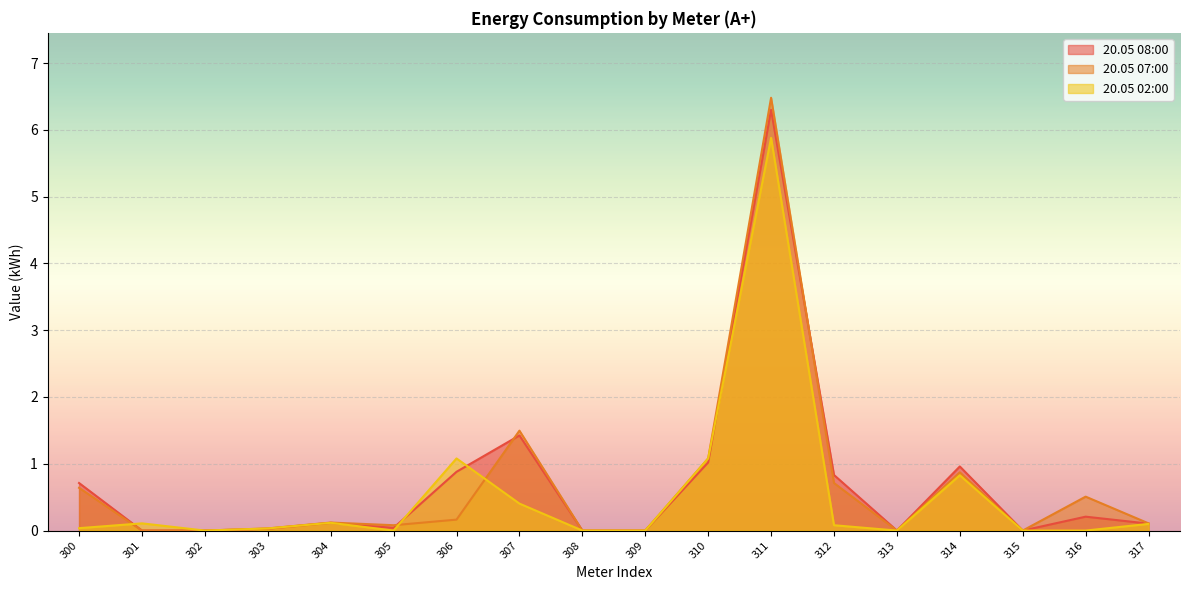

Is the value of 20.05 07:00 at 315 greater than the value of 20.05 08:00 at 304?

No